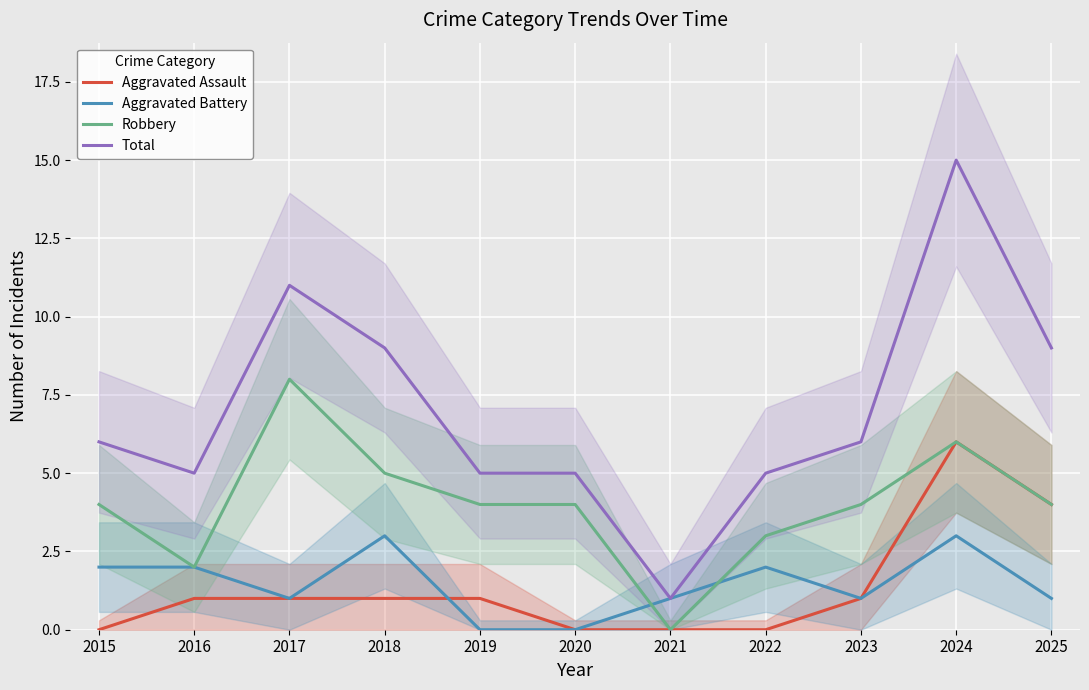

Which series has the largest range (max minus min)?

Total